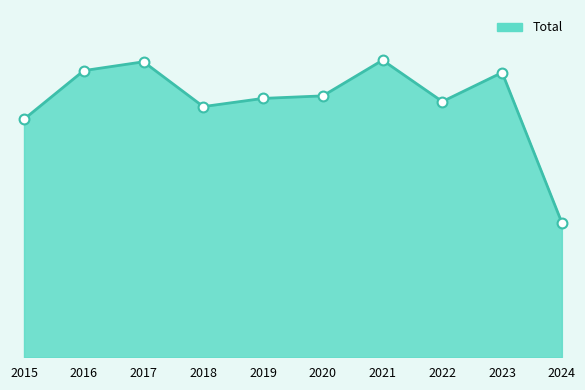

What is the change in value from 2017 to 2022?

-126